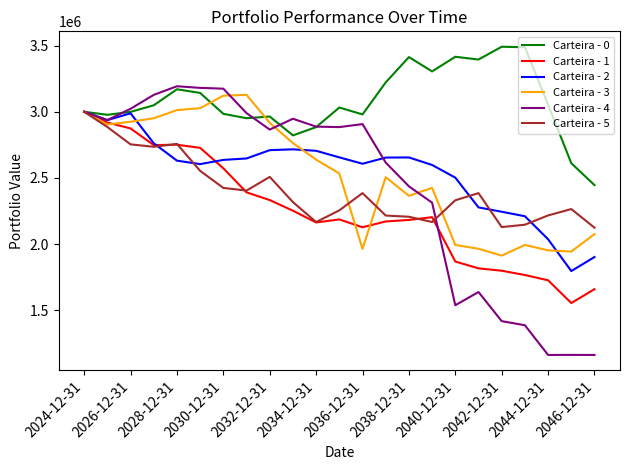

What is the minimum value shown in the chart?

1163927.3